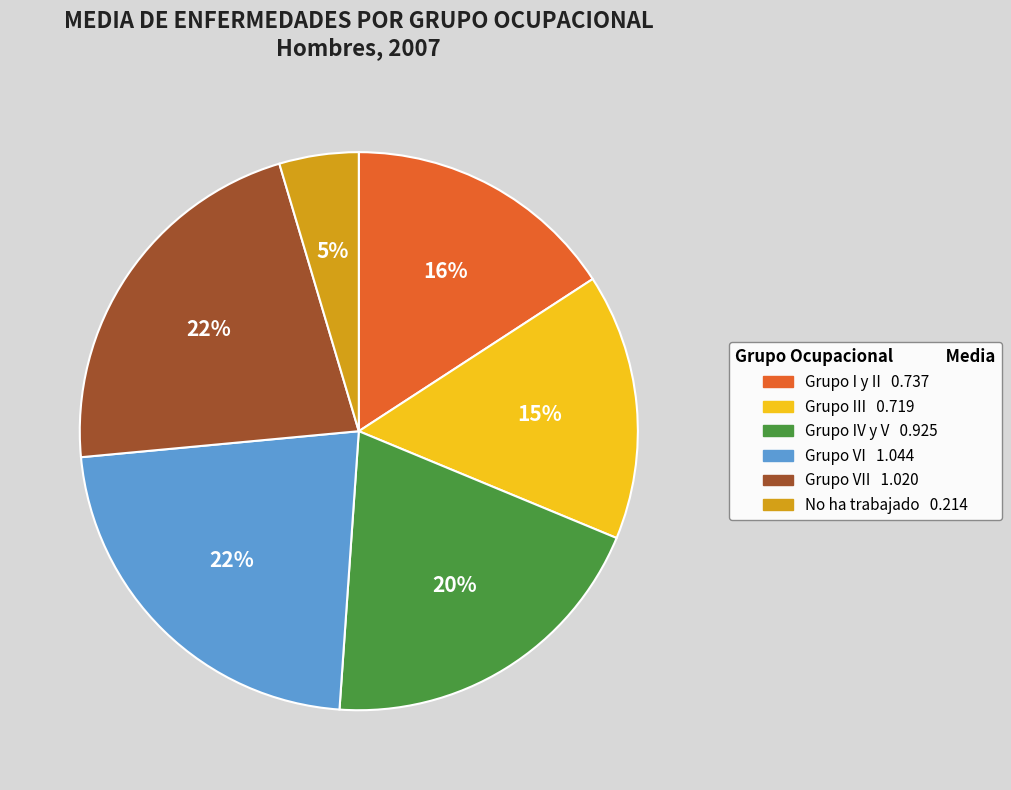

Is there a majority slice in this chart?

No